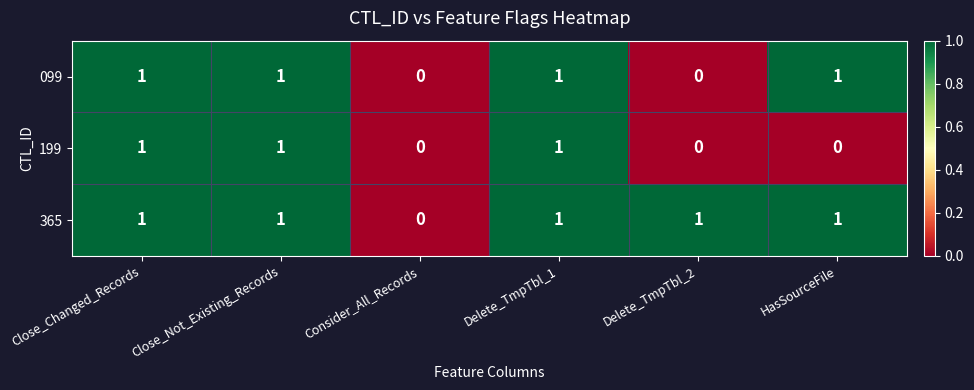

Reading right to left, transcribe all the data shown in this chart.

099: HasSourceFile=1	Delete_TmpTbl_2=0	Delete_TmpTbl_1=1	Consider_All_Records=0	Close_Not_Existing_Records=1	Close_Changed_Records=1
199: HasSourceFile=0	Delete_TmpTbl_2=0	Delete_TmpTbl_1=1	Consider_All_Records=0	Close_Not_Existing_Records=1	Close_Changed_Records=1
365: HasSourceFile=1	Delete_TmpTbl_2=1	Delete_TmpTbl_1=1	Consider_All_Records=0	Close_Not_Existing_Records=1	Close_Changed_Records=1